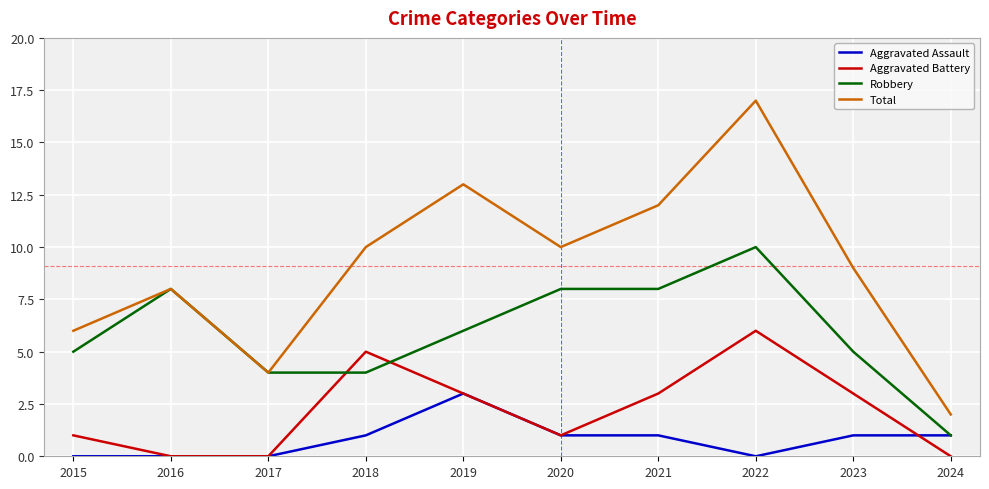

Where does the Aggravated Battery series first go above 3?

2018